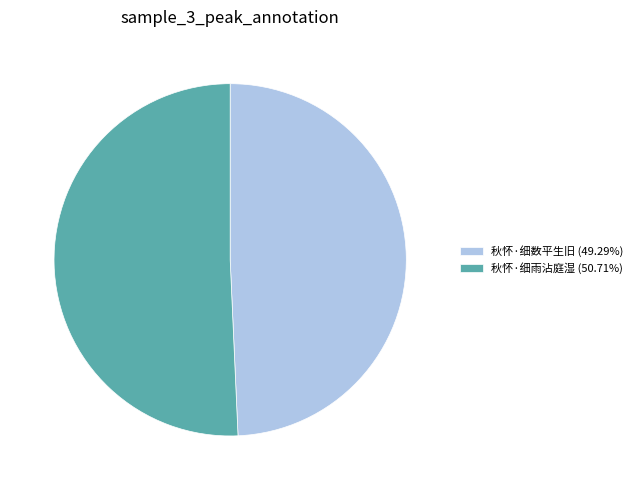

Is 秋怀·细雨沾庭湿 the majority of the pie?

Yes